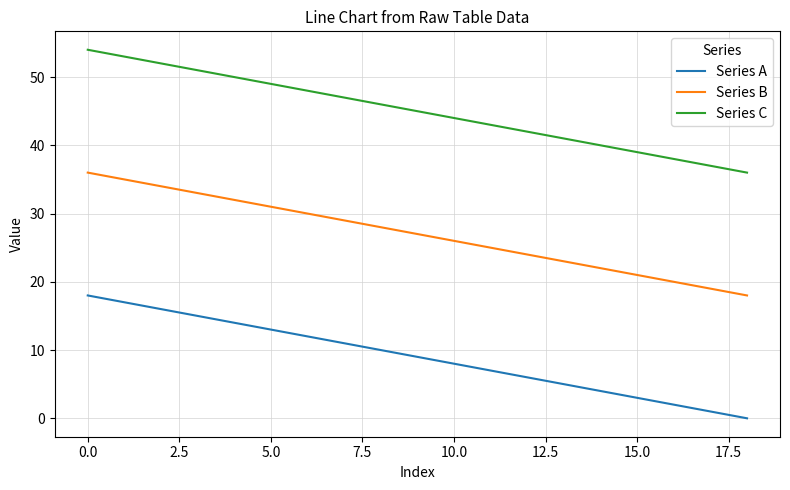

What is the difference between the maximum and minimum values in the Series A series?

18